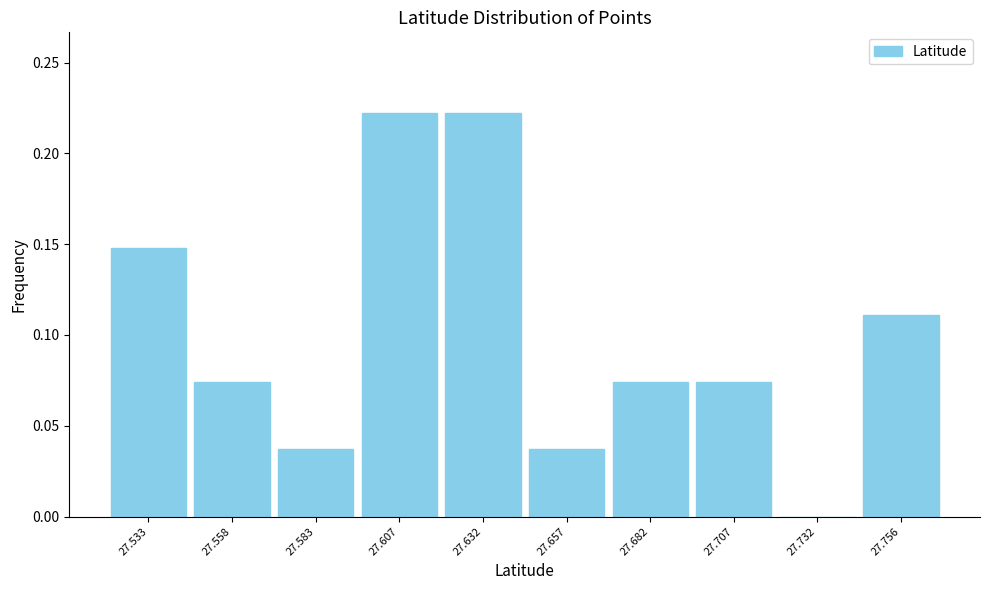

Between 27.632 and 27.657, which is larger?

27.632